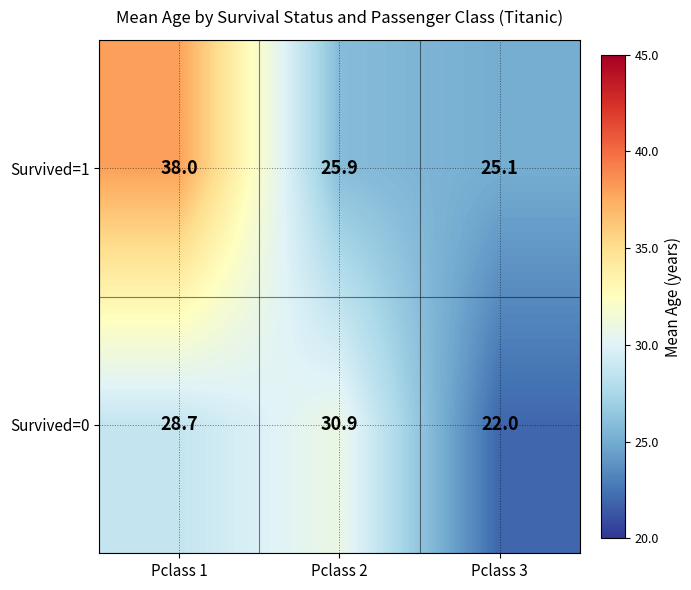

What is the total value across all series at Pclass 2?

56.8